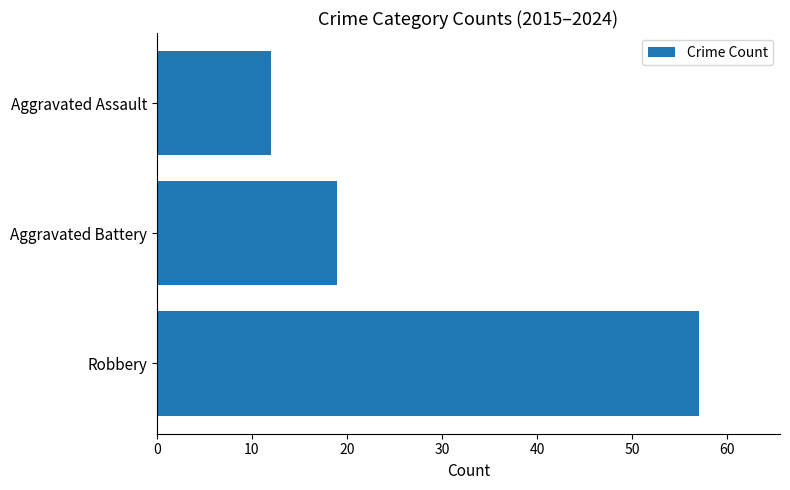

The chart shows a value of 27 at Aggravated Battery. True or false?

False